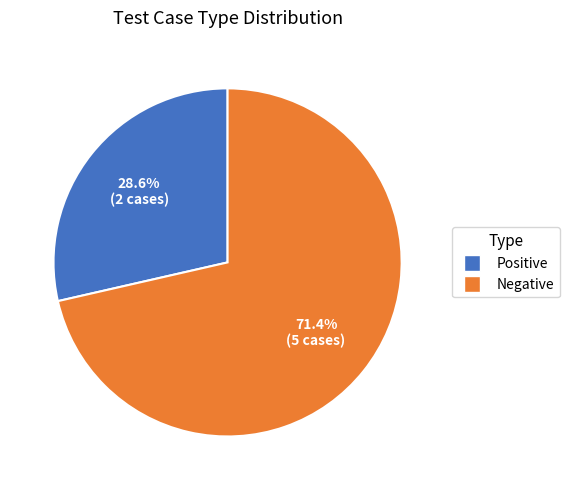

Is there any slice that represents more than half of the pie?

Yes